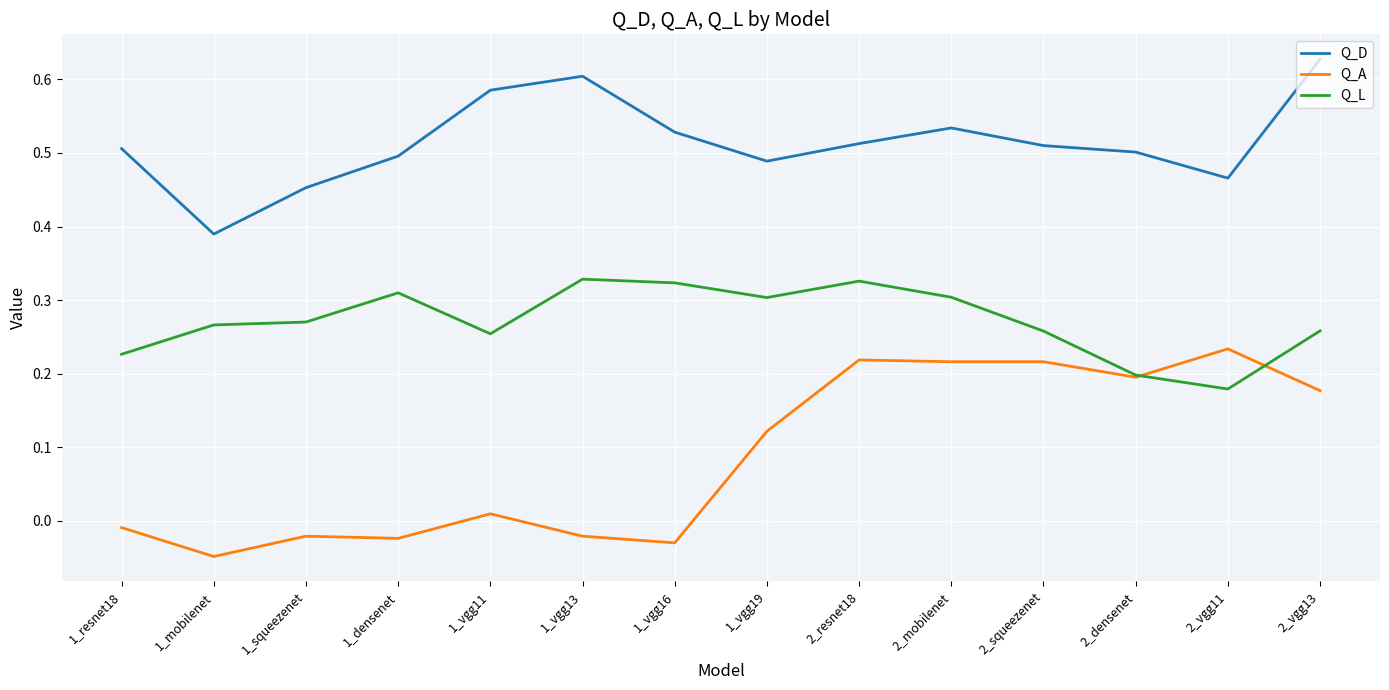

Which category has the lowest value in the Q_L series?

2_vgg11